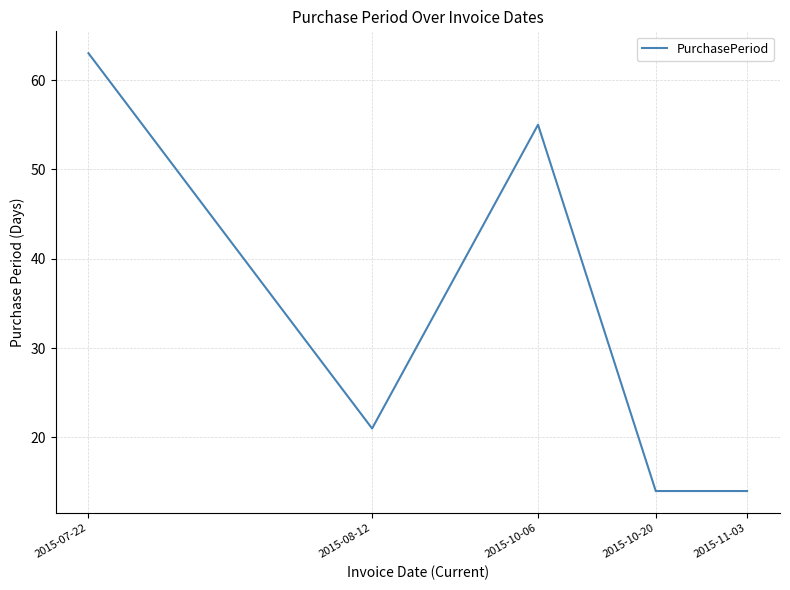

True or false: there are more than 0 points higher than both neighbors.

True